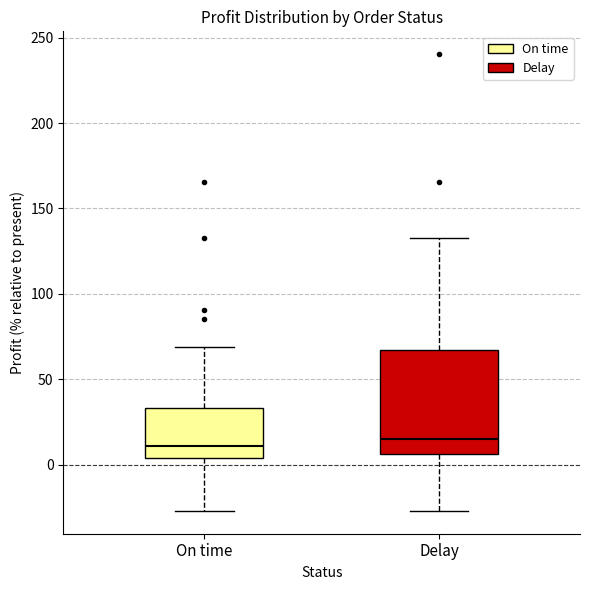

Comparing the boxes themselves (not the whiskers), which one is the tallest?

Delay